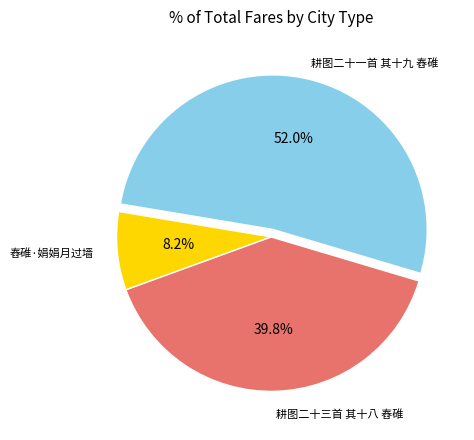

Is there a majority slice in this chart?

Yes